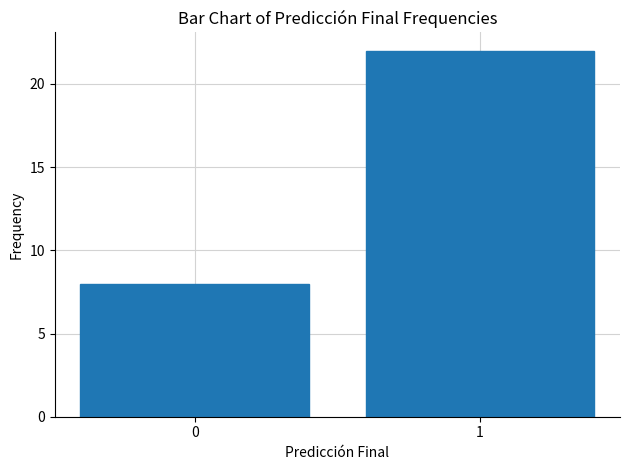

What is the sum of all values?

30